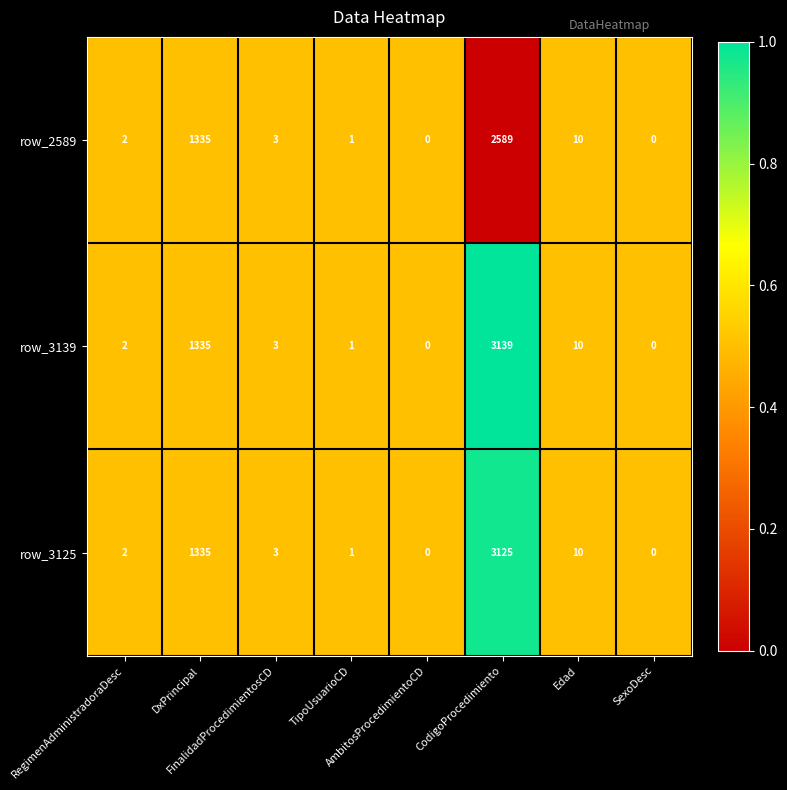

How many data points does each series have?

8